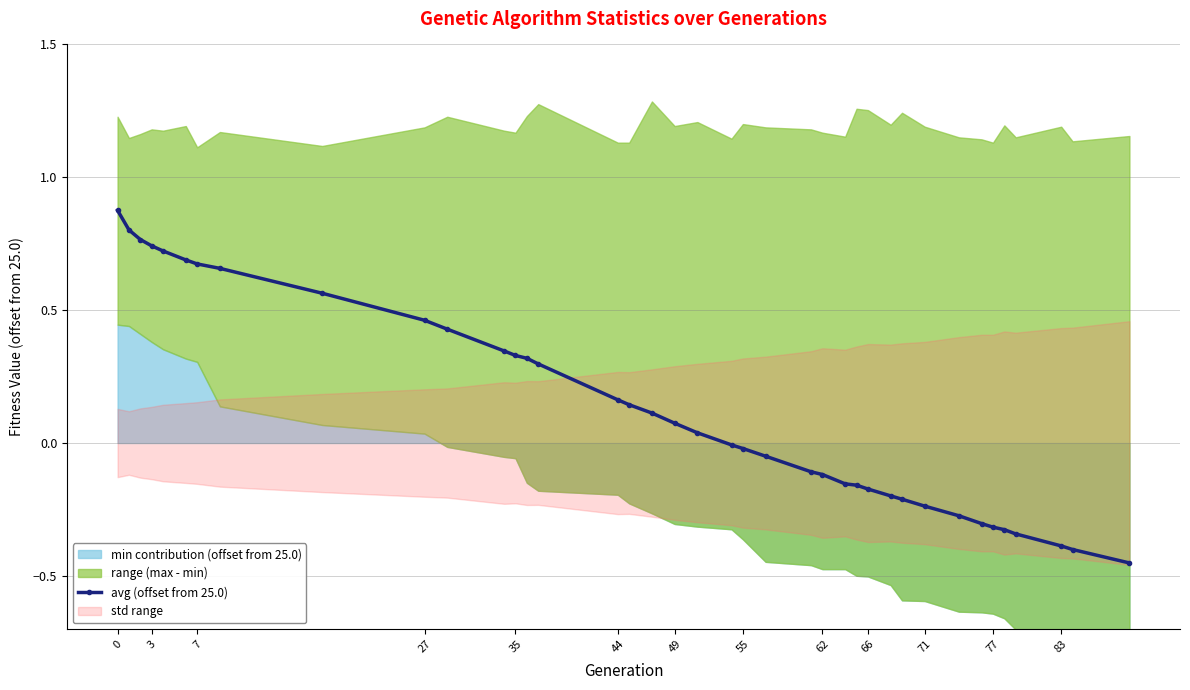

Reading left to right, transcribe all the data shown in this chart.

0.9	0.8	0.8	0.7	0.7	0.7	0.7	0.7	0.6	0.5	0.4	0.3	0.3	0.3	0.3	0.2	0.1	0.1	0.1	0.0	-0.0	-0.0	-0.0	-0.1	-0.1	-0.2	-0.2	-0.2	-0.2	-0.2	-0.2	-0.3	-0.3	-0.3	-0.3	-0.3	-0.4	-0.4	-0.5